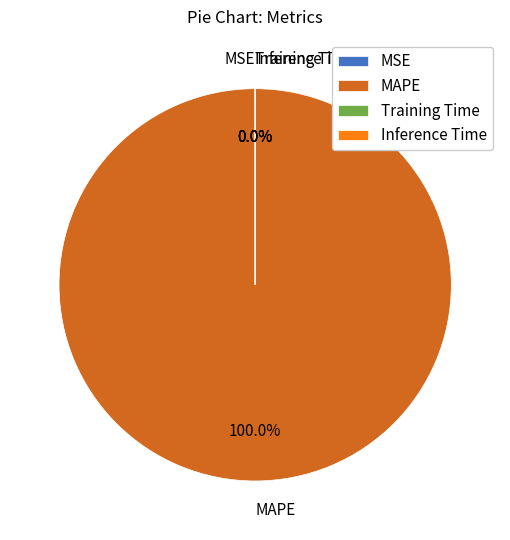

Which slice is the largest?

MAPE